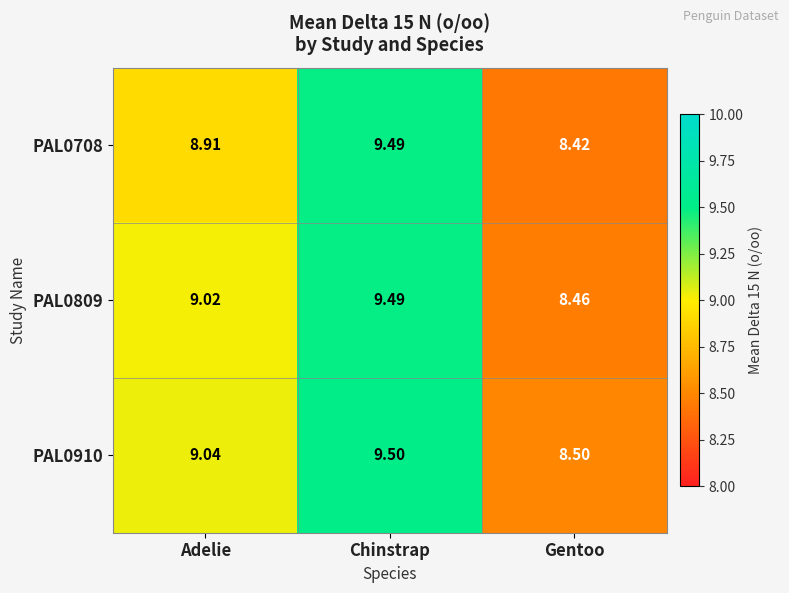

At which label does PAL0910 first exceed 9?

Adelie